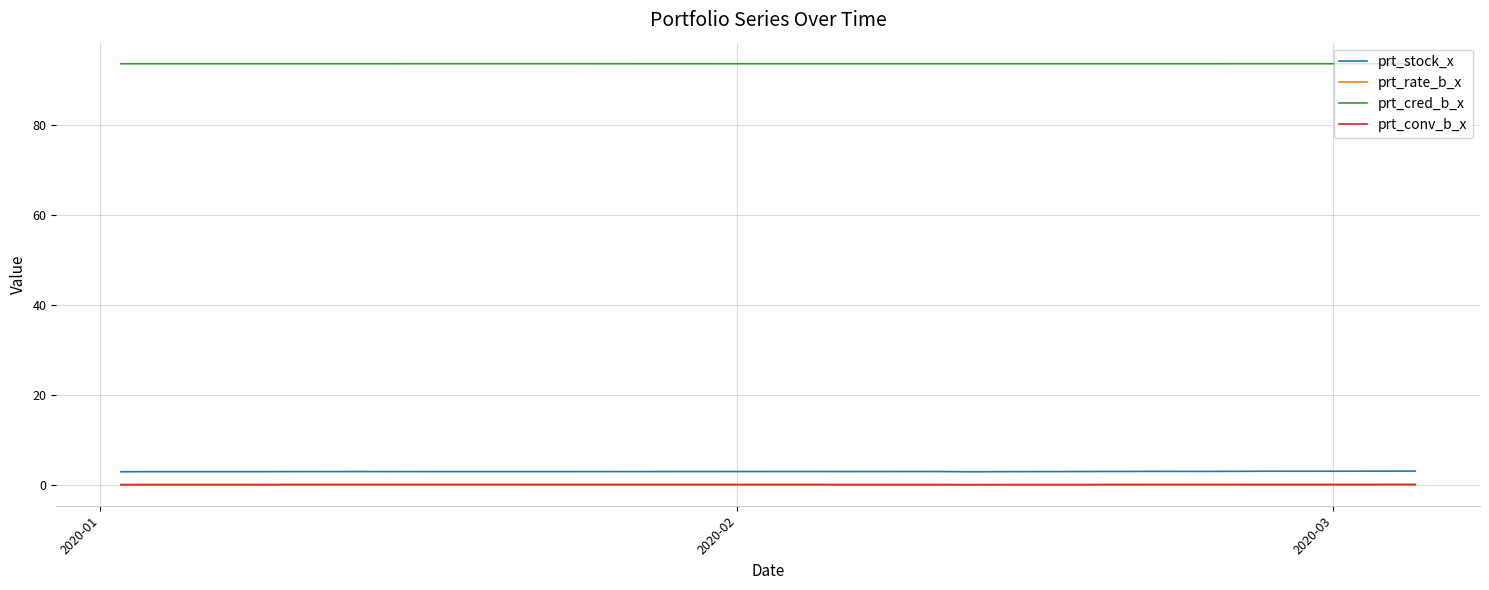

True or false: prt_cred_b_x and prt_stock_x intersect in this chart.

False